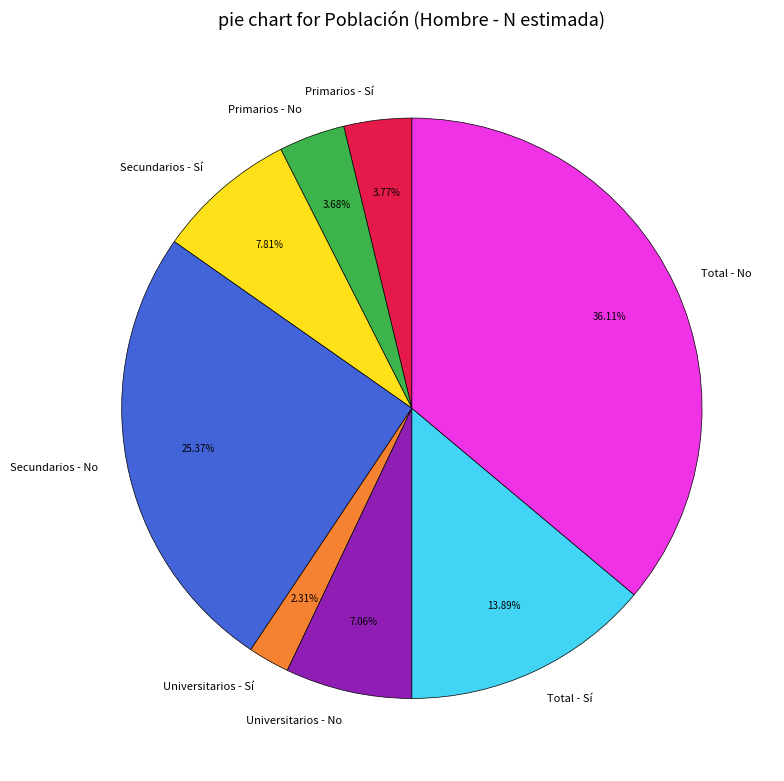

To the nearest percent, what portion does Total - Sí represent?

14%